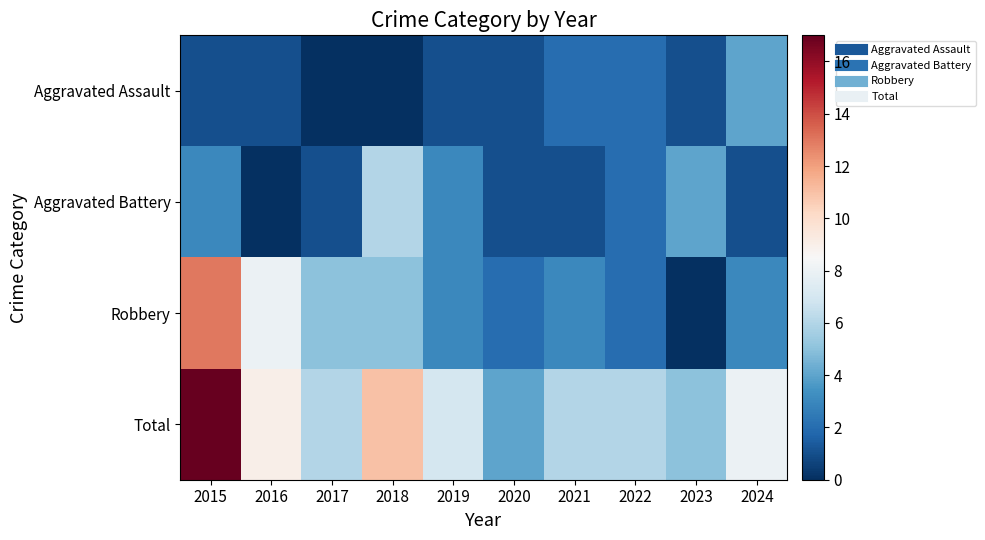

At which category is the sum across all series the highest?

2015